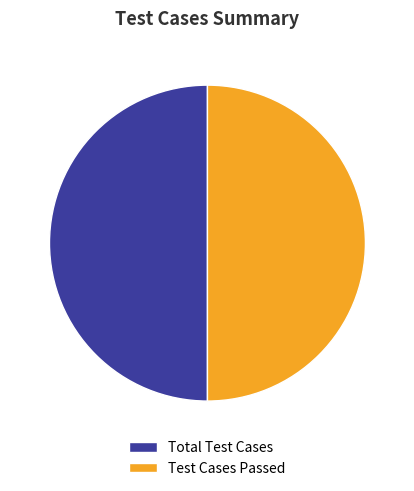

Combined, do Total Test Cases and Test Cases Passed account for over 50%?

Yes